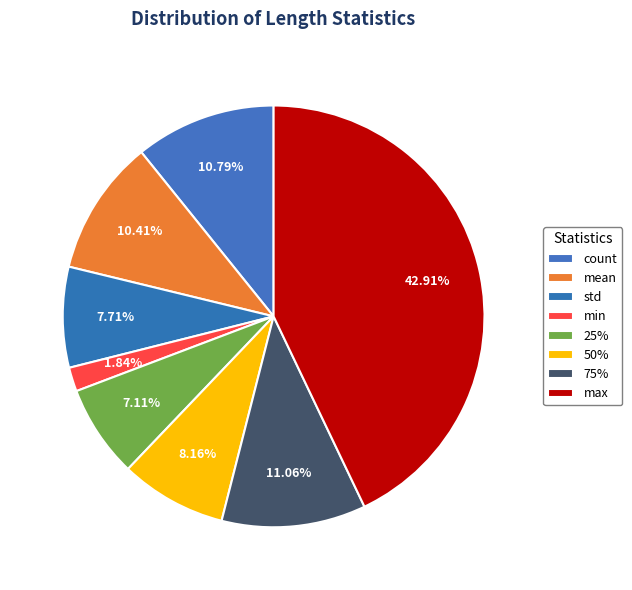

Is there any slice that represents more than half of the pie?

No